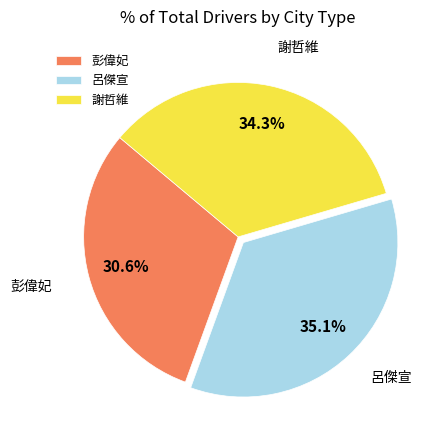

How many slices are in this pie chart?

3